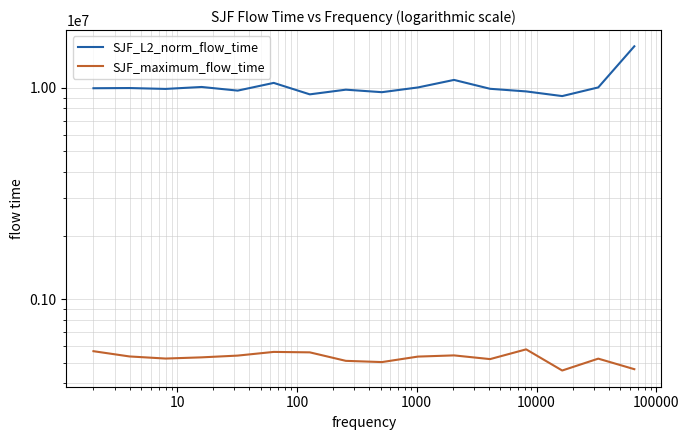

Does the chart display data point markers on the line(s)?

No